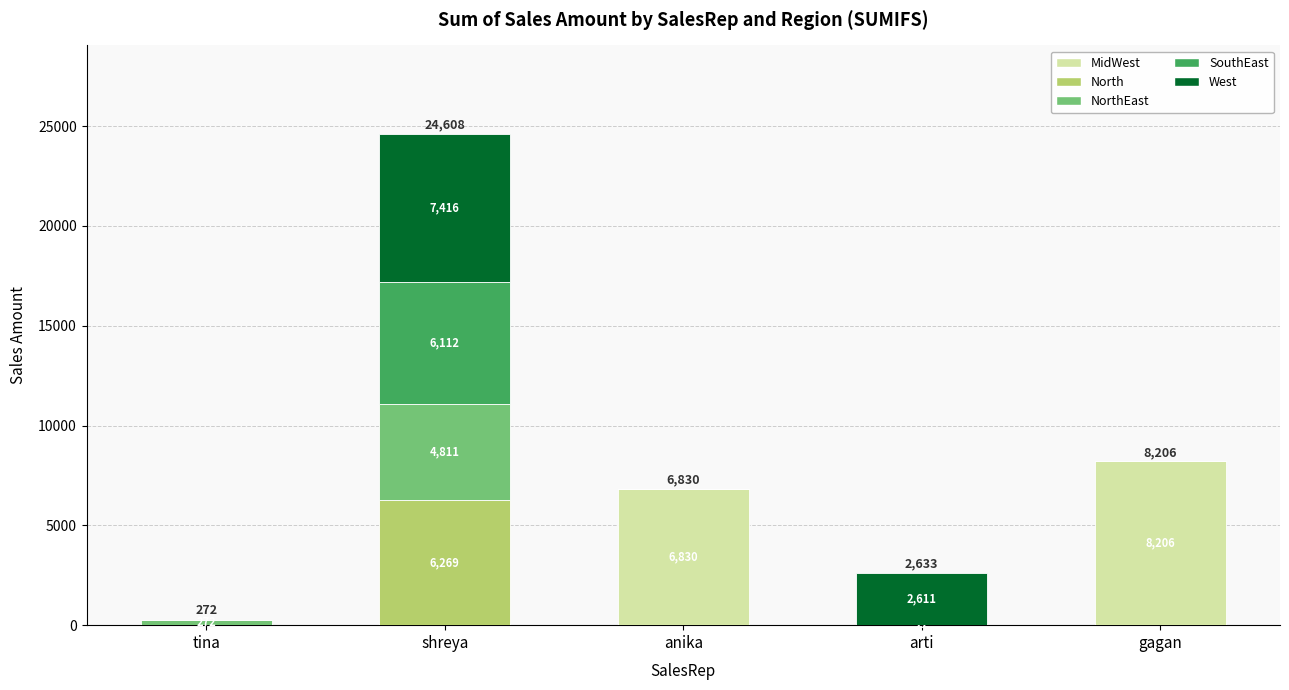

At which category is the sum across all series the highest?

shreya